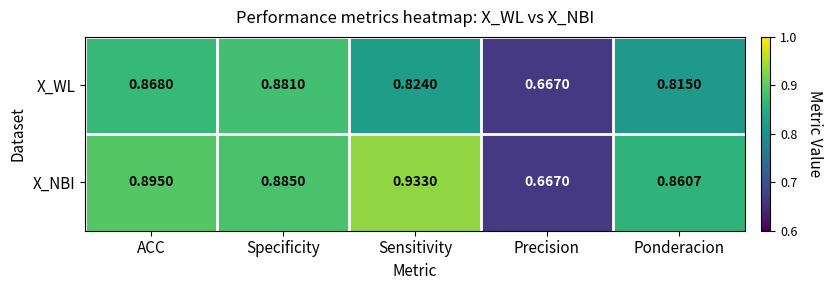

What is the total value across all series at Specificity?

1.8